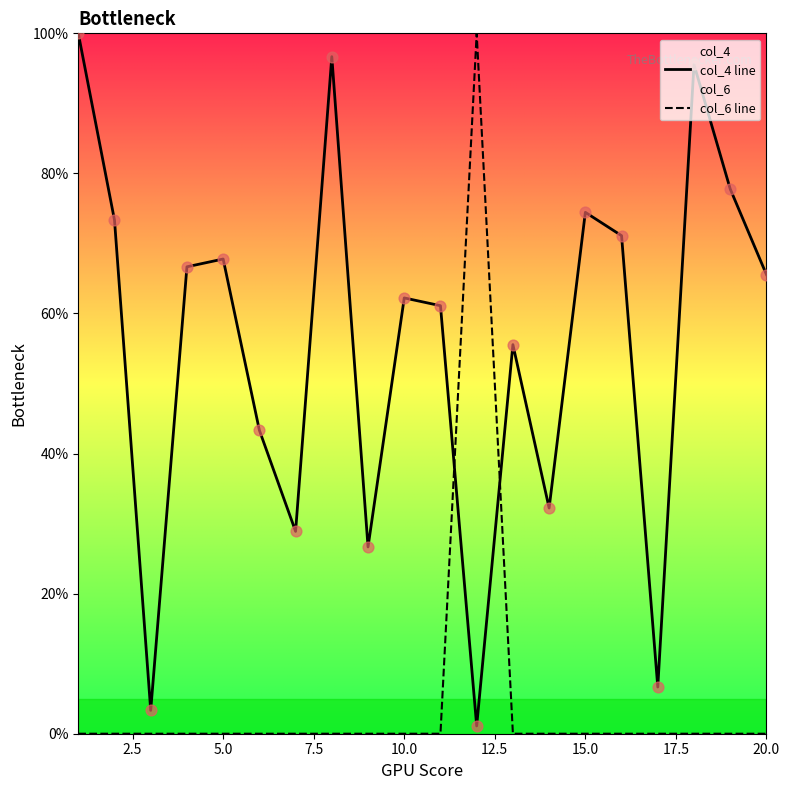

What are all the series names shown in the legend?

col_4 line, col_6 line